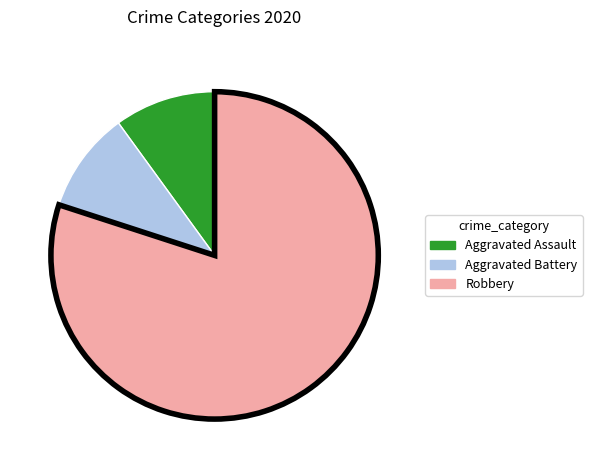

Combined, do Robbery and Aggravated Battery account for over 50%?

Yes